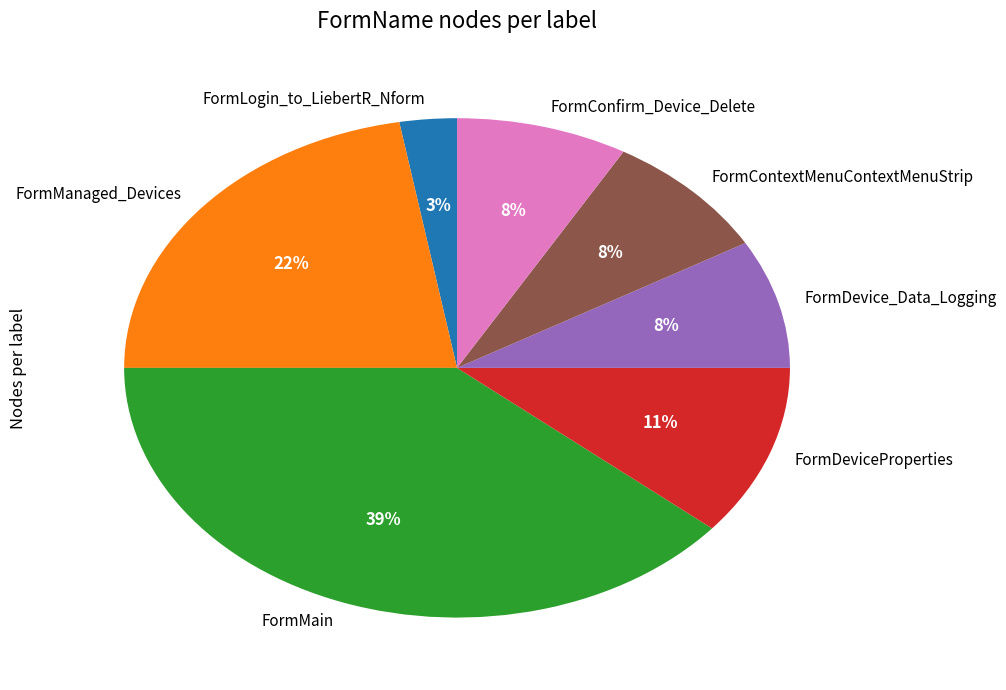

What is the ratio of the value at FormManaged_Devices to the value at FormDeviceProperties?

2.0